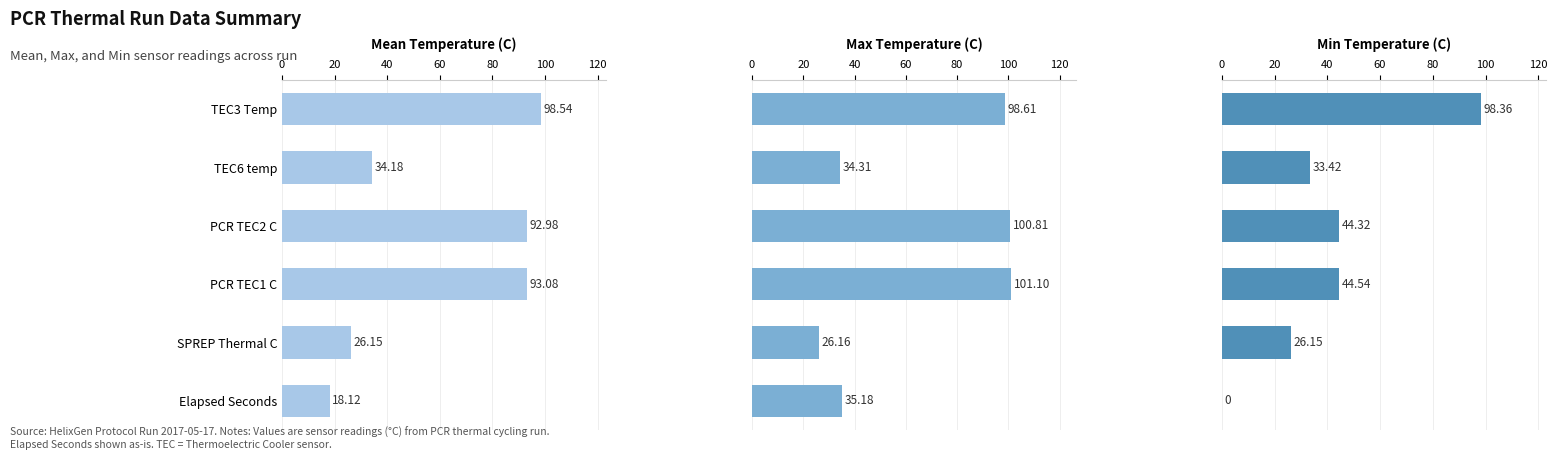

Which series changed the most between SPREP Thermal C and Elapsed Seconds?

Min Temperature